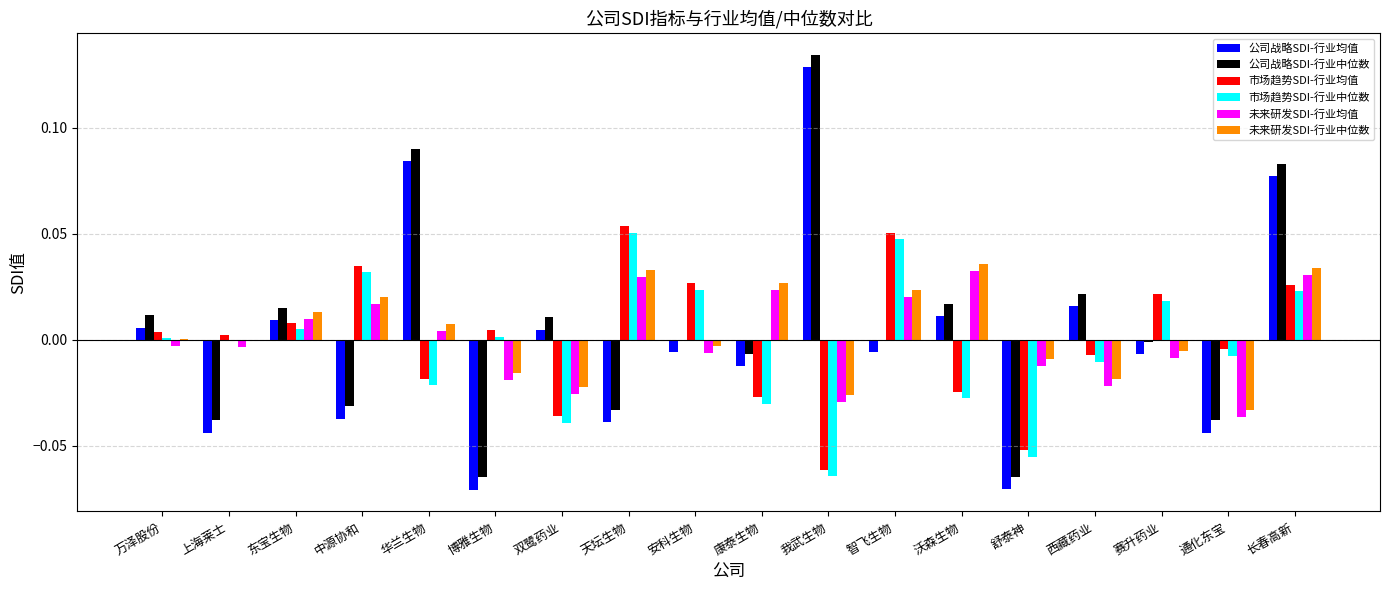

True or false: 公司战略SDI-行业中位数 has a value of -0.0 at 舒泰神.

False